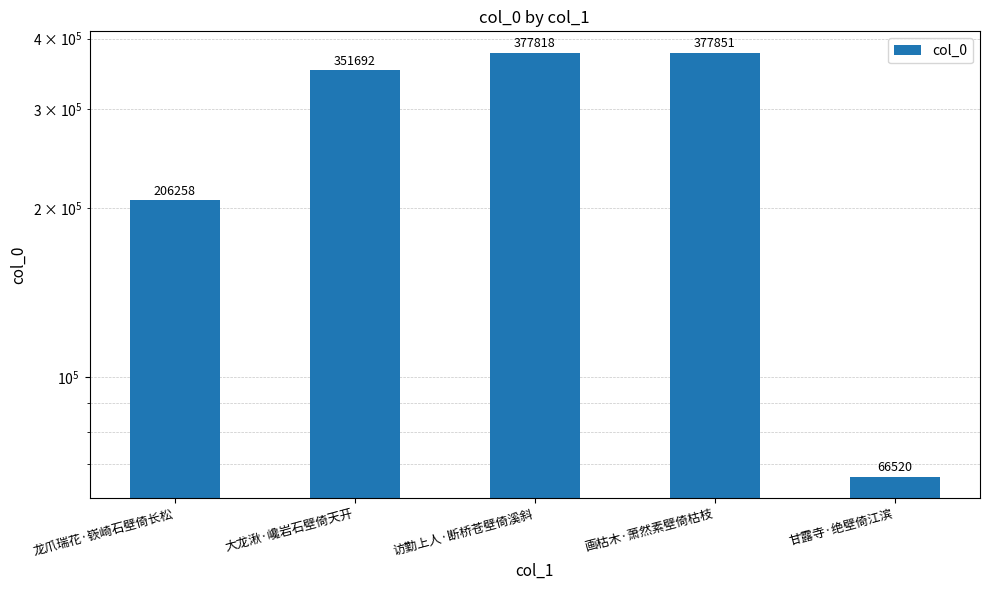

Which label corresponds to the largest value in the chart?

画枯木·萧然素壁倚枯枝